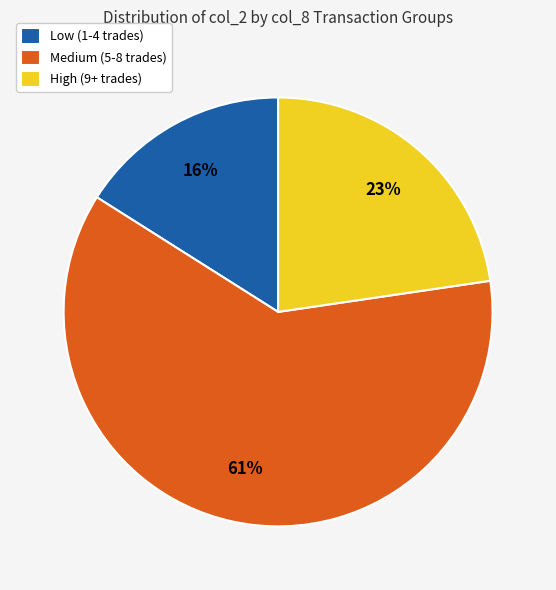

Combined, do Medium (5-8 trades) and High (9+ trades) account for over 50%?

Yes